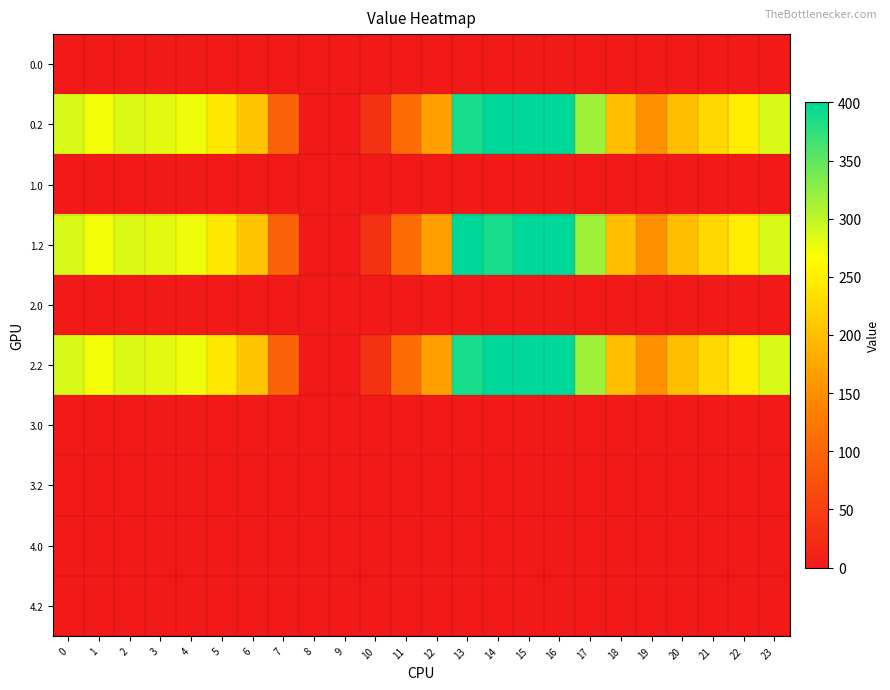

Reading left to right, transcribe all the data shown in this chart.

row_0: 0=0.0	1=0.0	2=0.0	3=0.0	4=0.0	5=0.0	6=1.4	7=0.0	8=0.0	9=0.0	10=0.0	11=0.0	12=0.0	13=0.0	14=0.0	15=0.0	16=0.0	17=0.0	18=0.0	19=0.0	20=0.0	21=0.0	22=0.0	23=0.0
row_1: 0=287.1	1=272.7	2=285.5	3=281.0	4=274.4	5=242.4	6=205.3	7=97.4	8=0.0	9=0.0	10=31.9	11=107.6	12=168.0	13=388.0	14=400.0	15=400.0	16=400.0	17=316.5	18=198.8	19=150.8	20=199.2	21=226.4	22=247.4	23=287.5
row_2: 0=0.0	1=0.0	2=0.0	3=0.0	4=0.0	5=0.0	6=1.4	7=0.0	8=0.0	9=0.0	10=0.0	11=0.0	12=0.0	13=0.0	14=0.0	15=0.0	16=0.0	17=0.0	18=0.0	19=0.0	20=0.0	21=0.0	22=0.0	23=0.0
row_3: 0=287.1	1=272.7	2=285.5	3=281.0	4=274.4	5=242.4	6=205.3	7=97.4	8=0.0	9=0.0	10=31.9	11=107.6	12=168.0	13=400.0	14=388.0	15=400.0	16=400.0	17=316.5	18=198.8	19=150.8	20=199.2	21=226.4	22=247.4	23=287.5
row_4: 0=0.0	1=0.0	2=0.0	3=0.0	4=0.0	5=0.0	6=1.4	7=0.0	8=0.0	9=0.0	10=0.0	11=0.0	12=0.0	13=0.0	14=0.0	15=0.0	16=0.0	17=0.0	18=0.0	19=0.0	20=0.0	21=0.0	22=0.0	23=0.0
row_5: 0=287.1	1=272.7	2=285.5	3=281.0	4=274.4	5=242.4	6=205.3	7=97.4	8=0.0	9=0.0	10=31.9	11=107.6	12=168.0	13=388.0	14=400.0	15=400.0	16=400.0	17=316.5	18=198.8	19=150.8	20=199.2	21=226.4	22=247.4	23=287.5
row_6: 0=0.0	1=0.0	2=0.0	3=0.0	4=0.0	5=0.0	6=0.0	7=0.0	8=0.0	9=0.0	10=0.0	11=0.0	12=0.0	13=0.0	14=0.0	15=0.0	16=0.0	17=0.0	18=0.0	19=0.0	20=0.0	21=0.0	22=0.0	23=0.0
row_7: 0=0.0	1=0.0	2=0.0	3=0.0	4=0.0	5=0.0	6=0.0	7=0.0	8=0.0	9=0.0	10=0.0	11=0.0	12=0.0	13=0.0	14=0.0	15=0.0	16=0.0	17=0.0	18=0.0	19=0.0	20=0.0	21=0.0	22=0.0	23=0.0
row_8: 0=0.0	1=0.0	2=0.0	3=0.0	4=0.0	5=0.0	6=0.0	7=0.0	8=0.0	9=0.0	10=0.0	11=0.0	12=0.0	13=0.0	14=0.0	15=0.0	16=0.0	17=0.0	18=0.0	19=0.0	20=0.0	21=0.0	22=0.0	23=0.0
row_9: 0=0.0	1=0.0	2=0.0	3=0.0	4=0.0	5=0.0	6=0.0	7=0.0	8=0.0	9=0.0	10=0.0	11=0.0	12=0.0	13=0.0	14=0.0	15=0.0	16=0.0	17=0.0	18=0.0	19=0.0	20=0.0	21=0.0	22=0.0	23=0.0